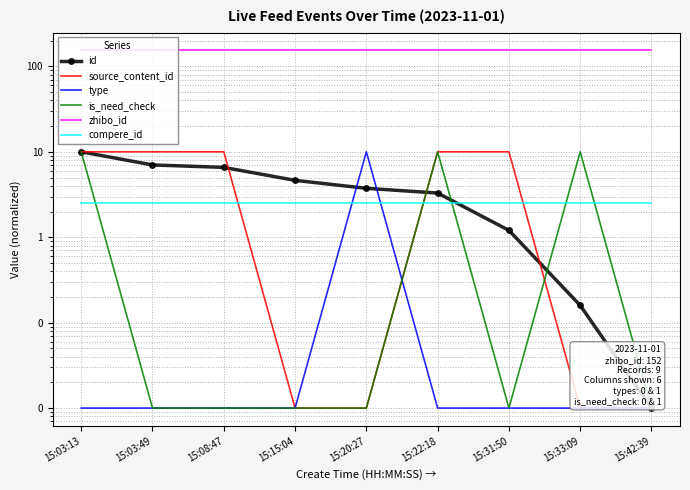

Is it true that compere_id equals 4.2 at 15:31:50?

False